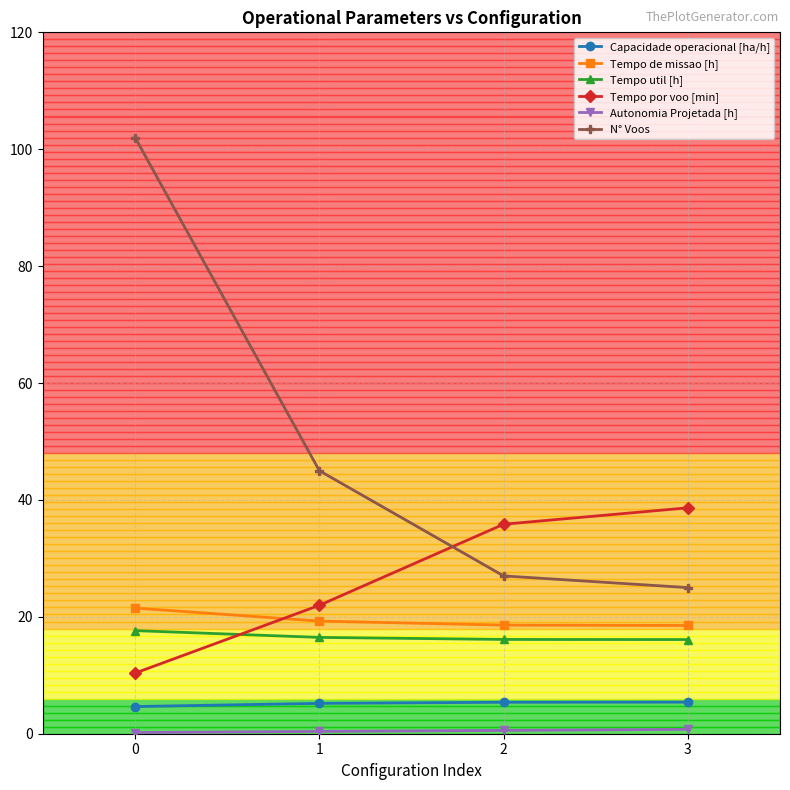

The value of Tempo util [h] at 0 is 17.6. True or false?

True